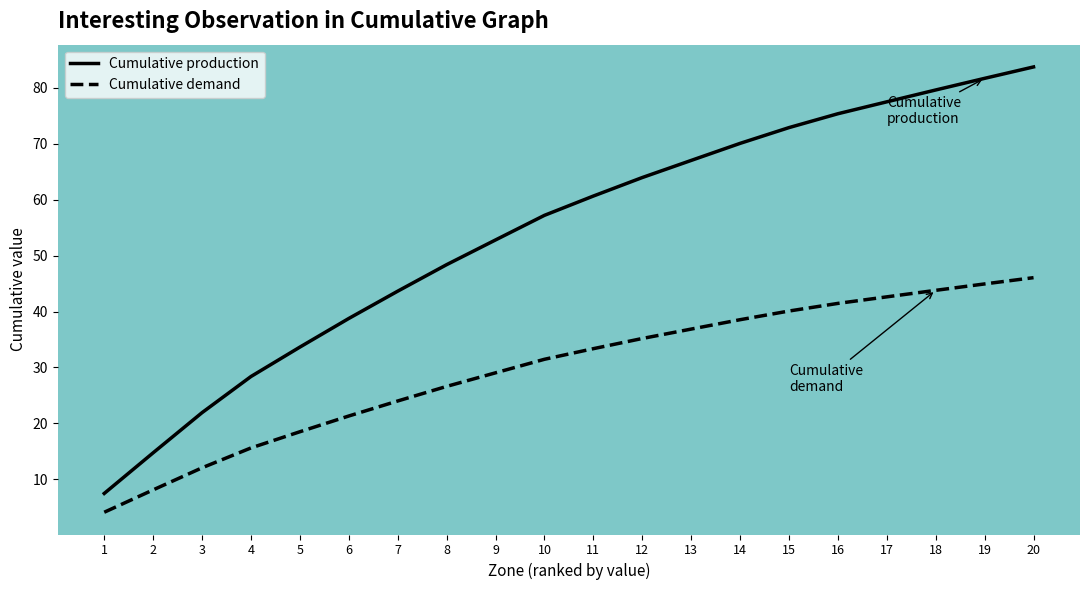

What is the difference between the Cumulative demand values at 4 and 17?

27.0